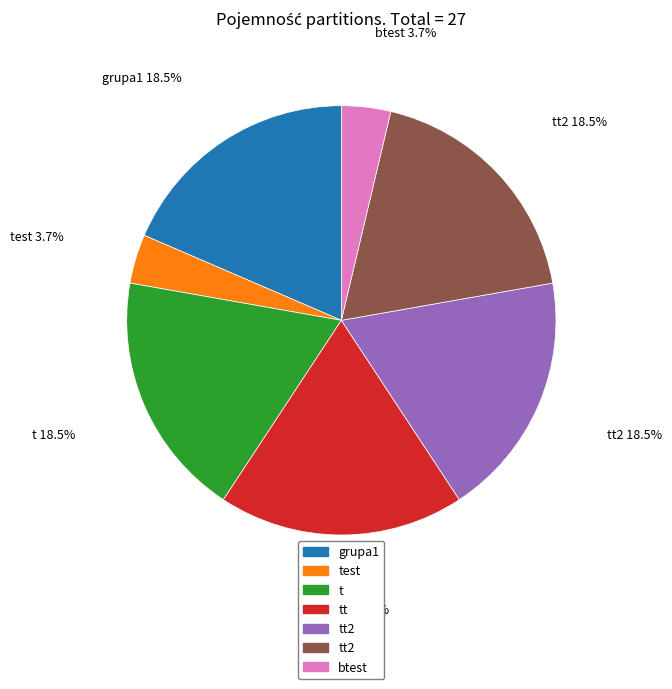

Is there a majority slice in this chart?

No